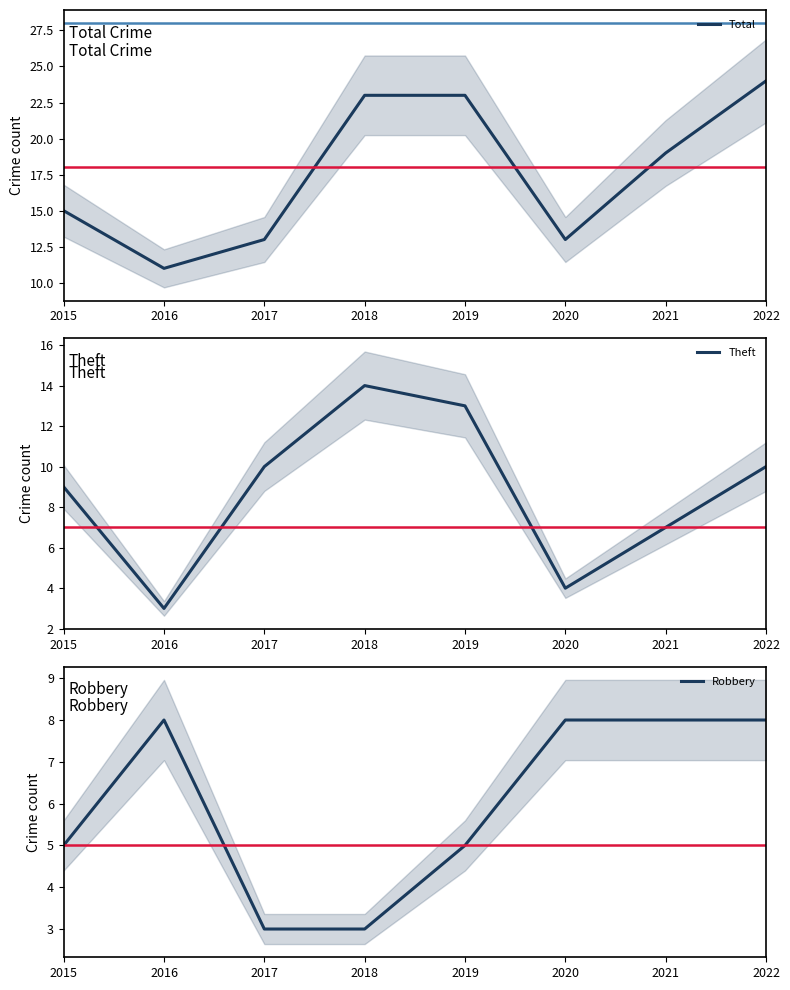

What is the value of the Robbery point at the 1st from the left?

5